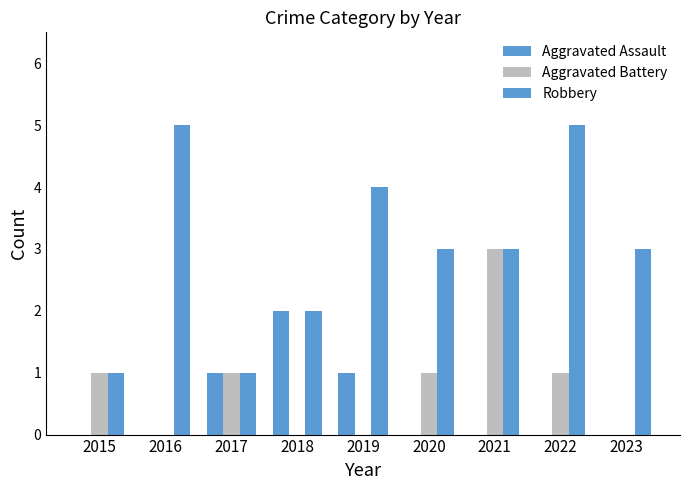

What value does the Robbery series have at 2018?

2